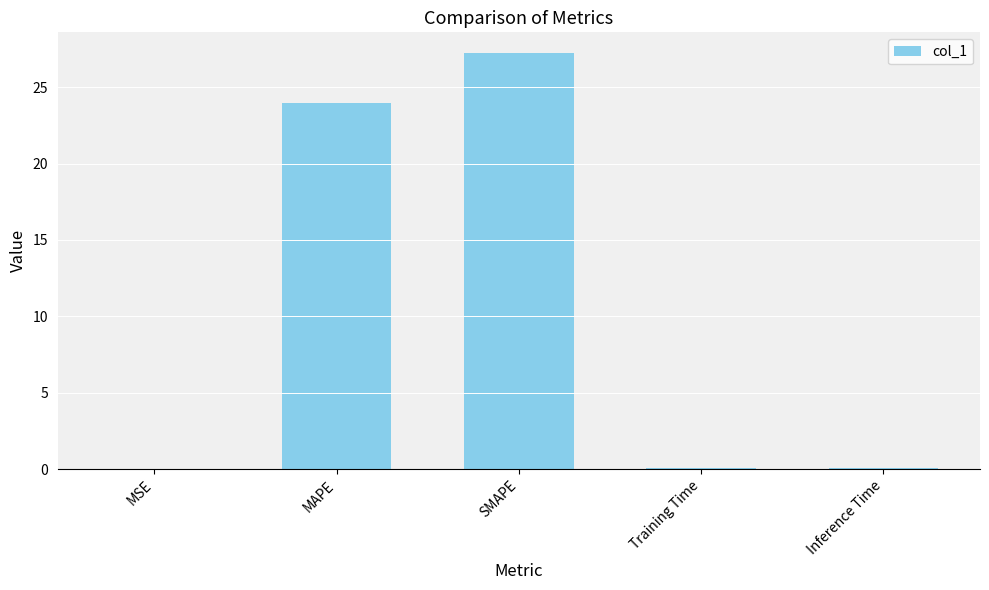

Which has a higher value, SMAPE or Training Time?

SMAPE